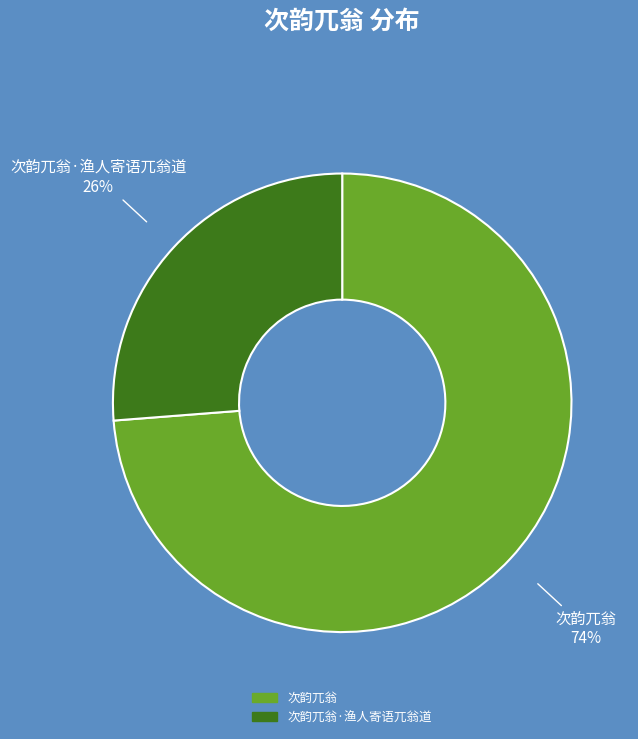

How many segments does this pie chart have?

2